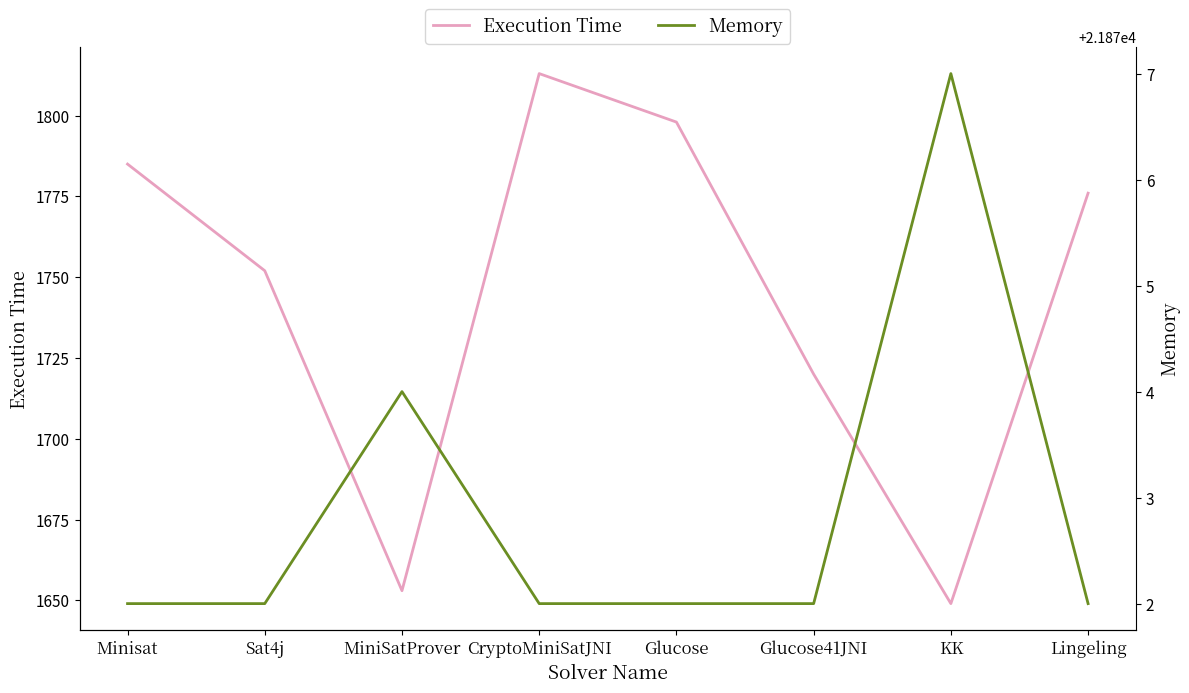

True or false: Memory and Execution Time cross at least once.

False